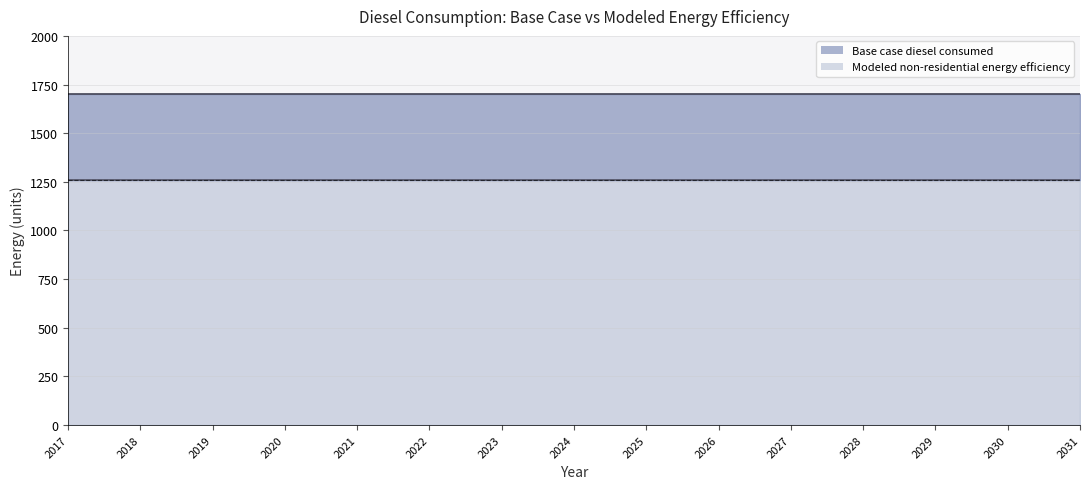

What is the value of the Modeled non-residential energy efficiency point at the 12th from the left?

1258.1